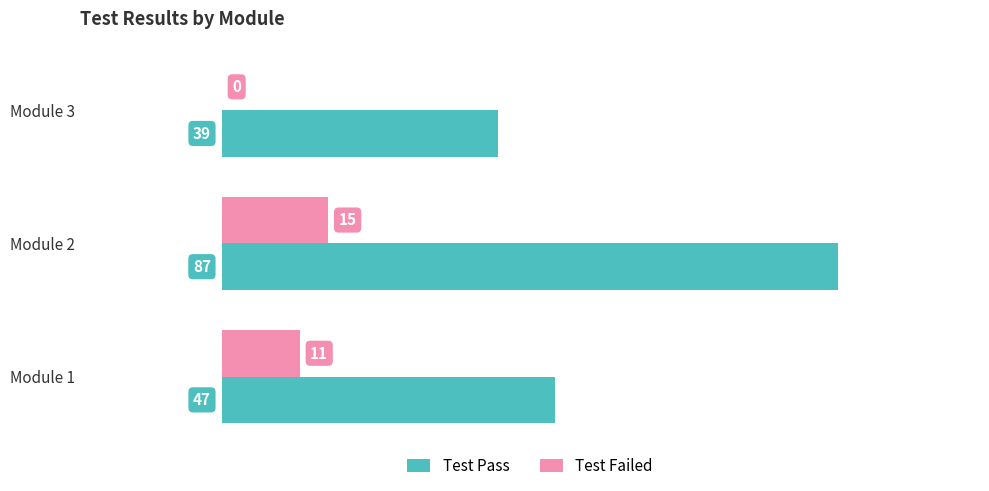

What is the sum of all Test Pass values?

173